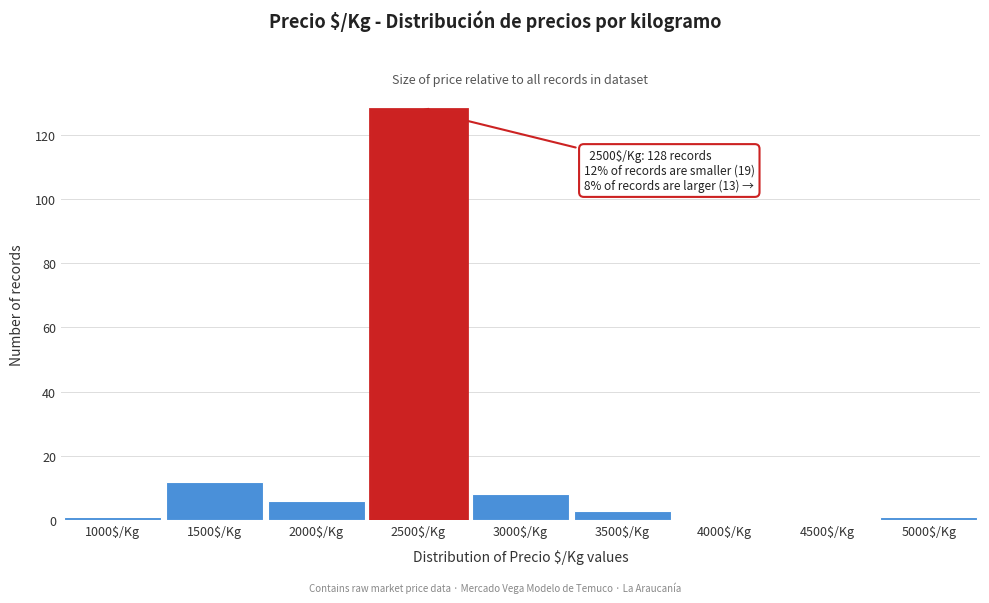

What is the greatest value displayed?

128